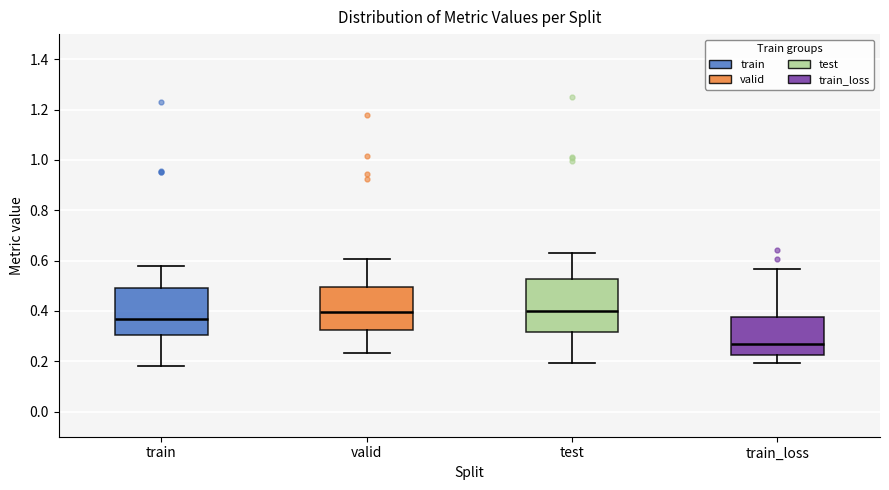

Reading left to right, read every box against the y-axis: the position of its median line, the range the box covers, and the ends of its whiskers. The values are not printed on the chart, so give them approximately, as read against the axis.

train: median 0.36, box 0.30 to 0.48, whiskers 0.18 to 0.58
valid: median 0.40, box 0.32 to 0.50, whiskers 0.24 to 0.60
test: median 0.40, box 0.32 to 0.52, whiskers 0.20 to 0.62
train_loss: median 0.28, box 0.22 to 0.38, whiskers 0.20 to 0.56